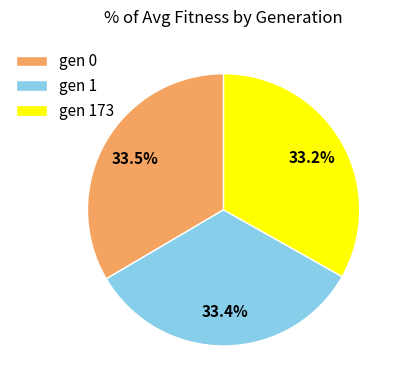

Count the number of slices in the pie.

3